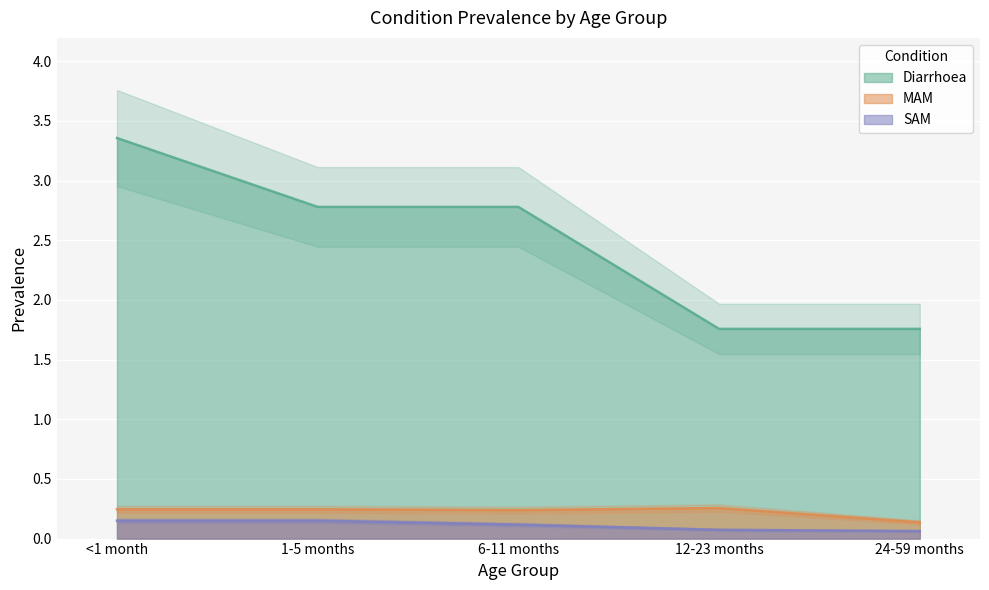

The Diarrhoea series shows 2.8 at 6-11 months. True or false?

True